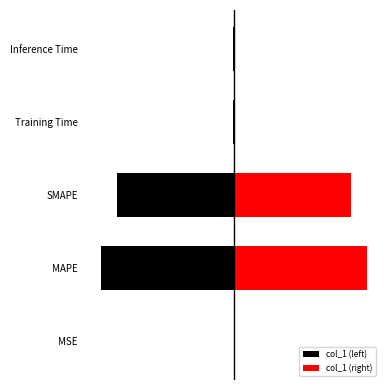

What are all the series names shown in the legend?

col_1 (left), col_1 (right)